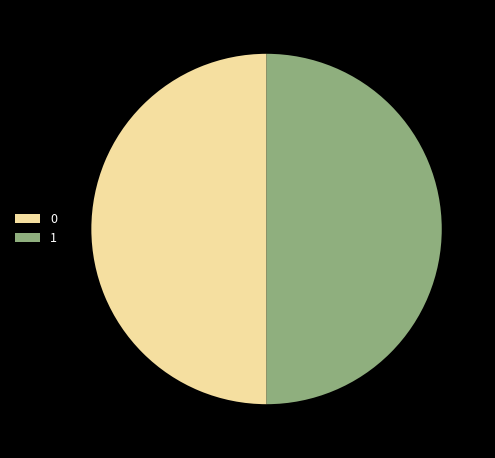

Is the sum of 1 and 0 greater than half?

Yes